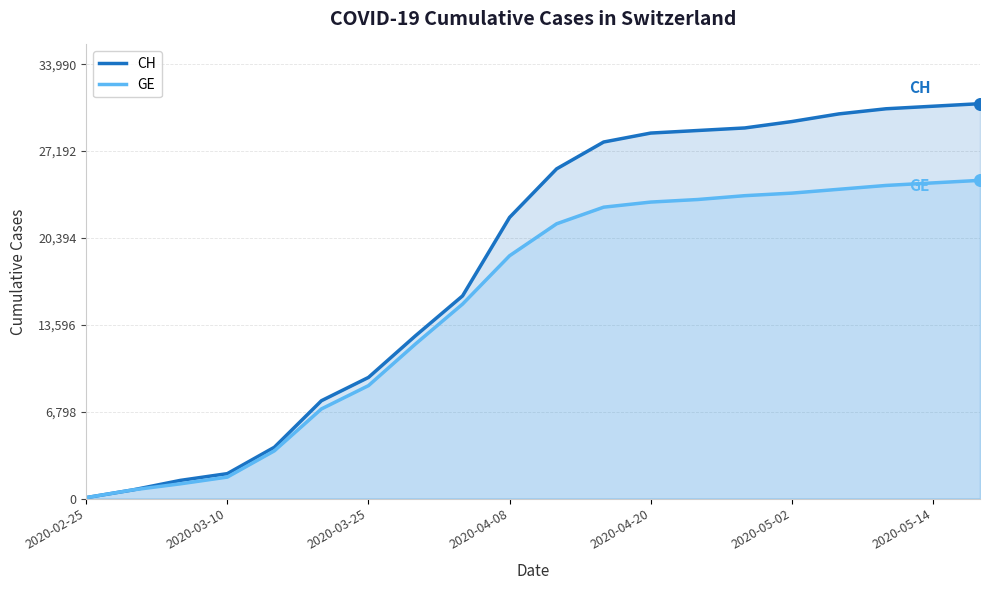

At which category is the sum across all series the highest?

2020-05-18